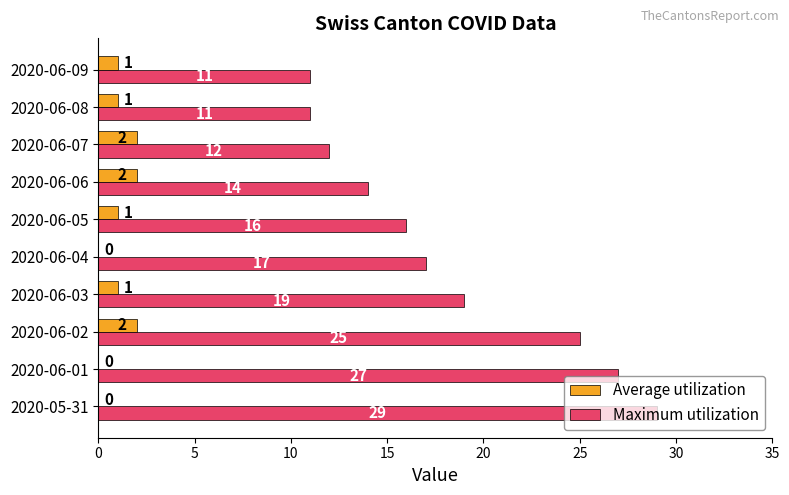

Where is Maximum utilization nearest to the value 20?

2020-06-03